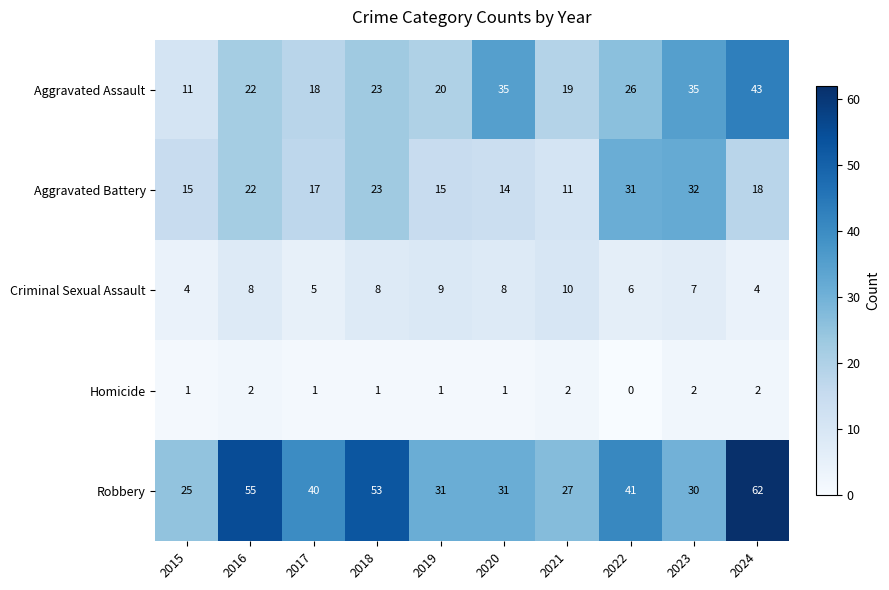

What is the spread (max minus min) of values at 2019?

30